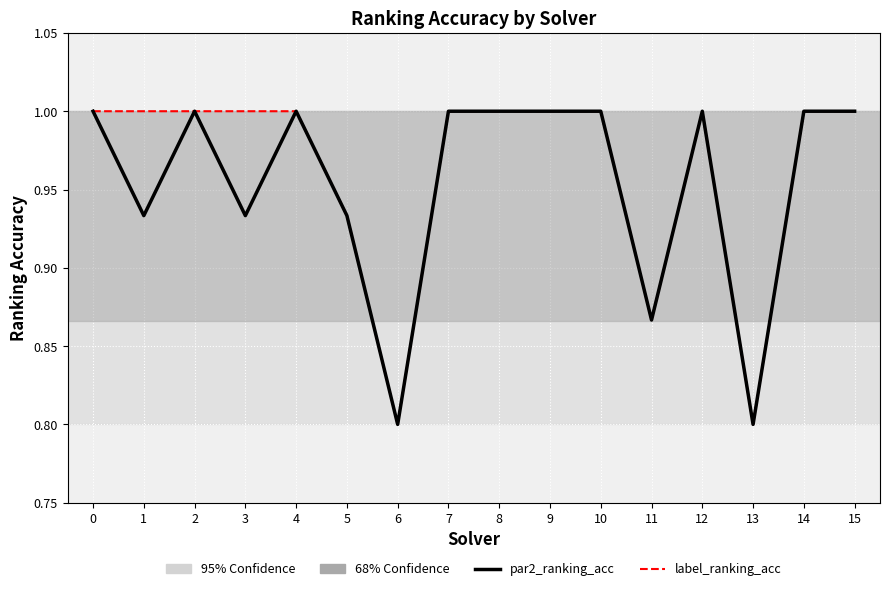

What is the greatest value displayed?

1.0